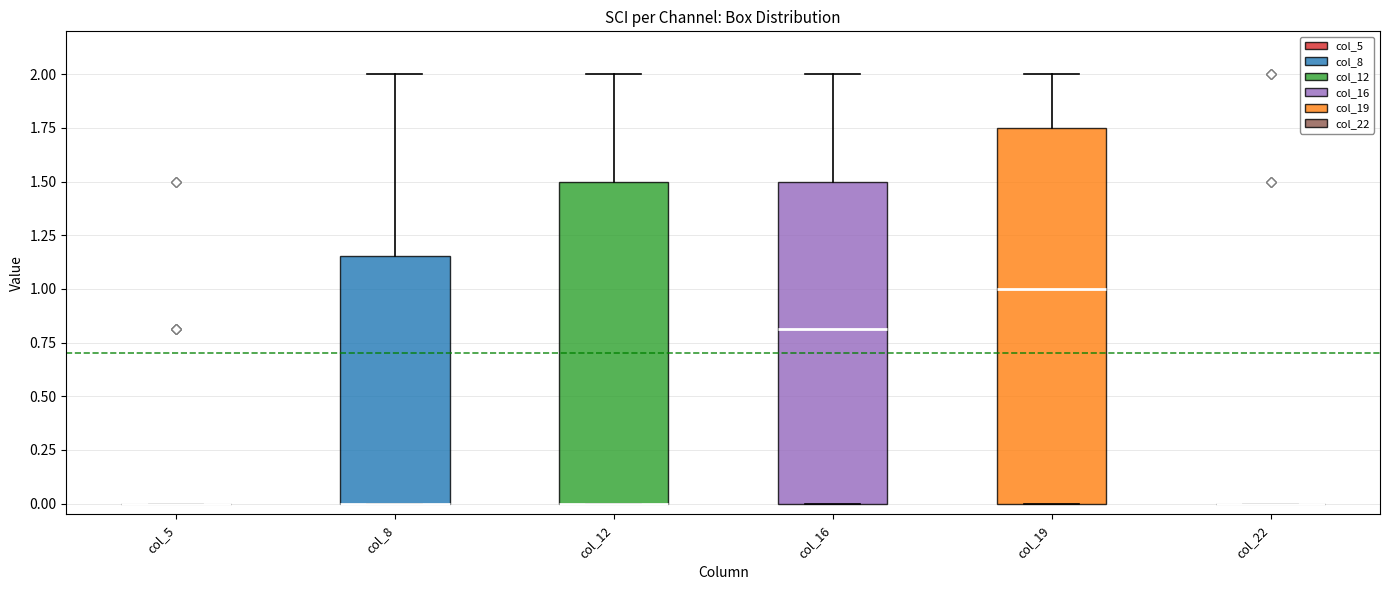

Reading left to right, transcribe this box plot: for each box, give where its median line is, the range the box spans, and where its two whiskers end, as read against the y-axis. The values are not printed on the chart, so give them approximately, as read against the axis.

col_5: box collapsed to a line at 0.00, whiskers 0.00 to 0.00
col_8: median 0.00 (drawn on the box's lower edge), box 0.00 to 1.15, whiskers 0.00 to 2.00
col_12: median 0.00 (drawn on the box's lower edge), box 0.00 to 1.50, whiskers 0.00 to 2.00
col_16: median 0.80, box 0.00 to 1.50, whiskers 0.00 to 2.00
col_19: median 1.00, box 0.00 to 1.75, whiskers 0.00 to 2.00
col_22: box collapsed to a line at 0.00, whiskers 0.00 to 0.00